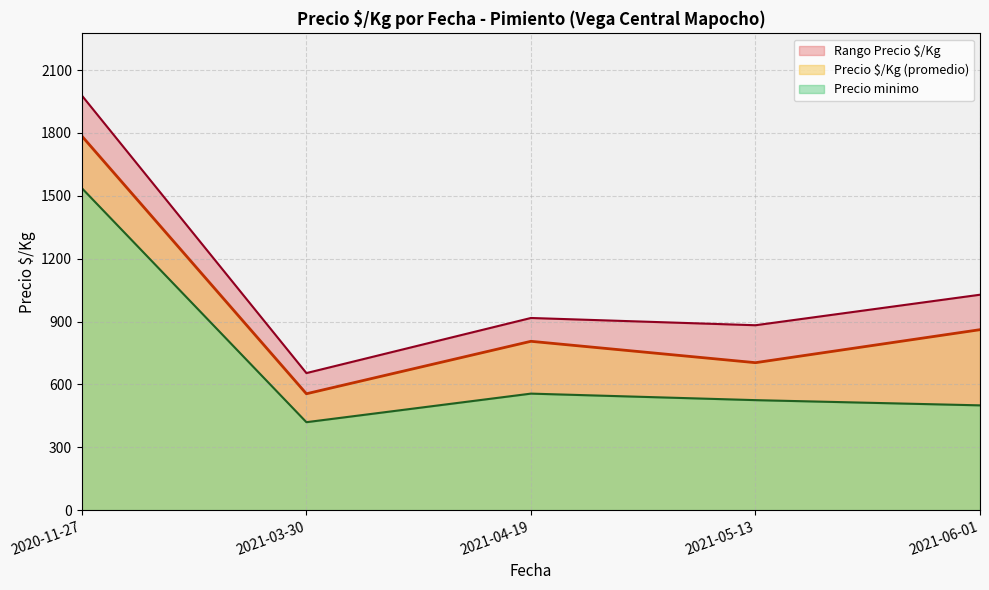

Rank the categories by Precio $/Kg (promedio) value from highest to lowest.

2020-11-27, 2021-06-01, 2021-04-19, 2021-05-13, 2021-03-30